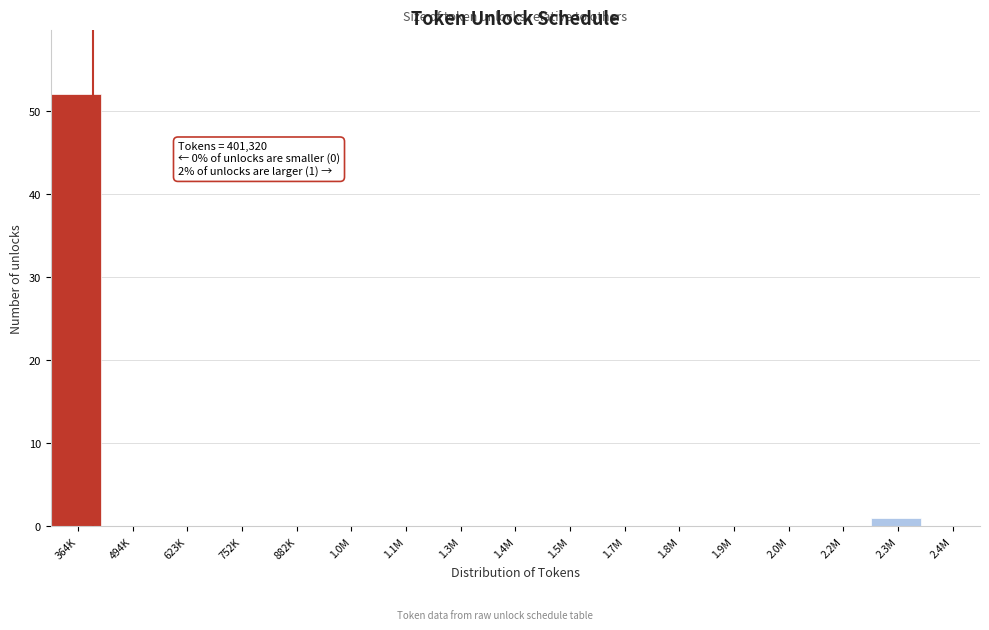

Reading left to right, extract all data points from this chart.

364K=52	494K=0	623K=0	752K=0	882K=0	1.0M=0	1.1M=0	1.3M=0	1.4M=0	1.5M=0	1.7M=0	1.8M=0	1.9M=0	2.0M=0	2.2M=0	2.3M=1	2.4M=0